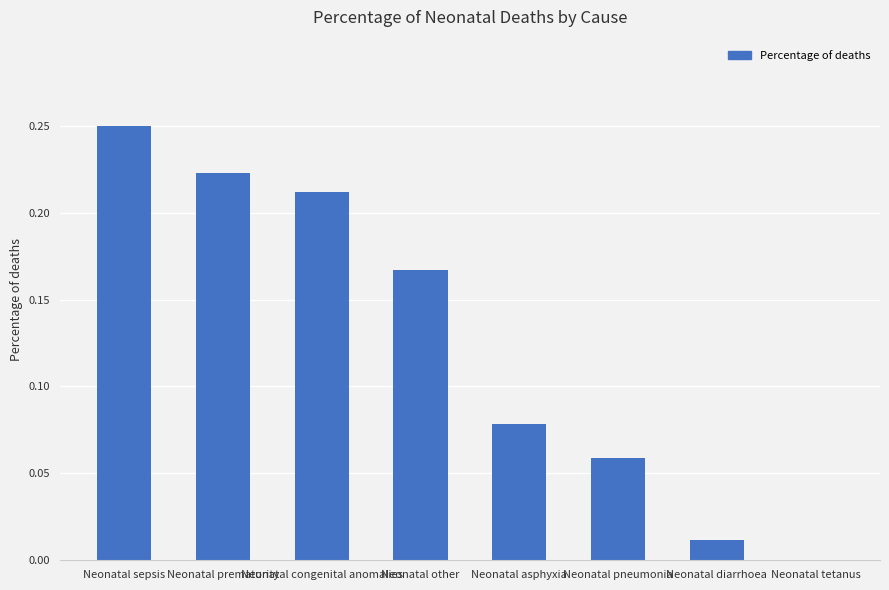

Which category has the highest value across all series?

Neonatal sepsis